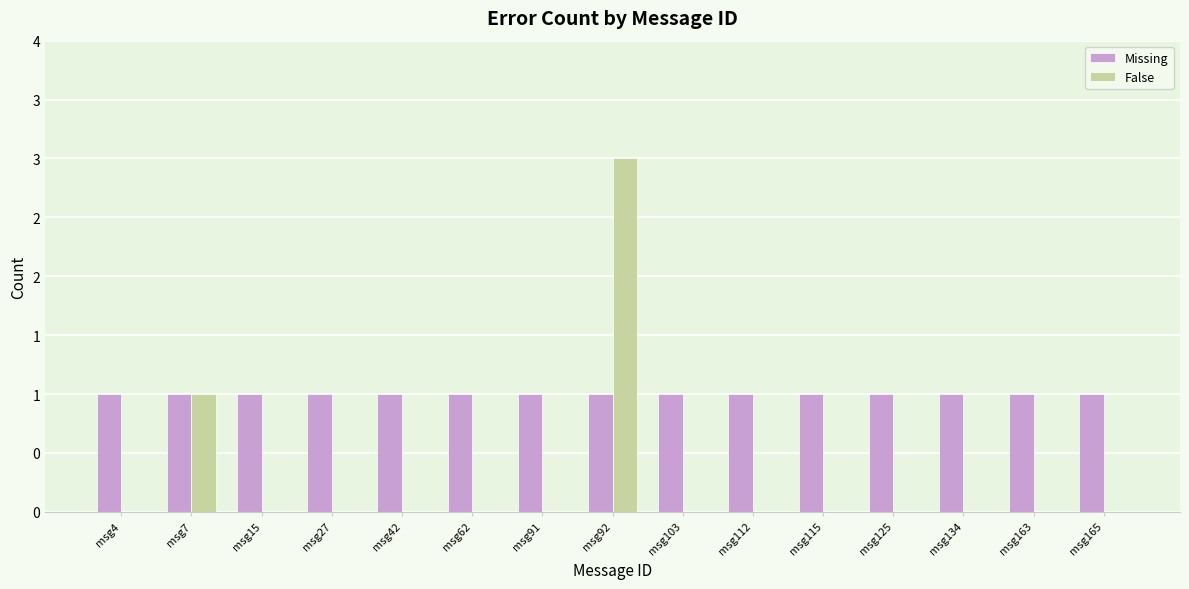

The Missing series shows 0 at msg163. True or false?

False